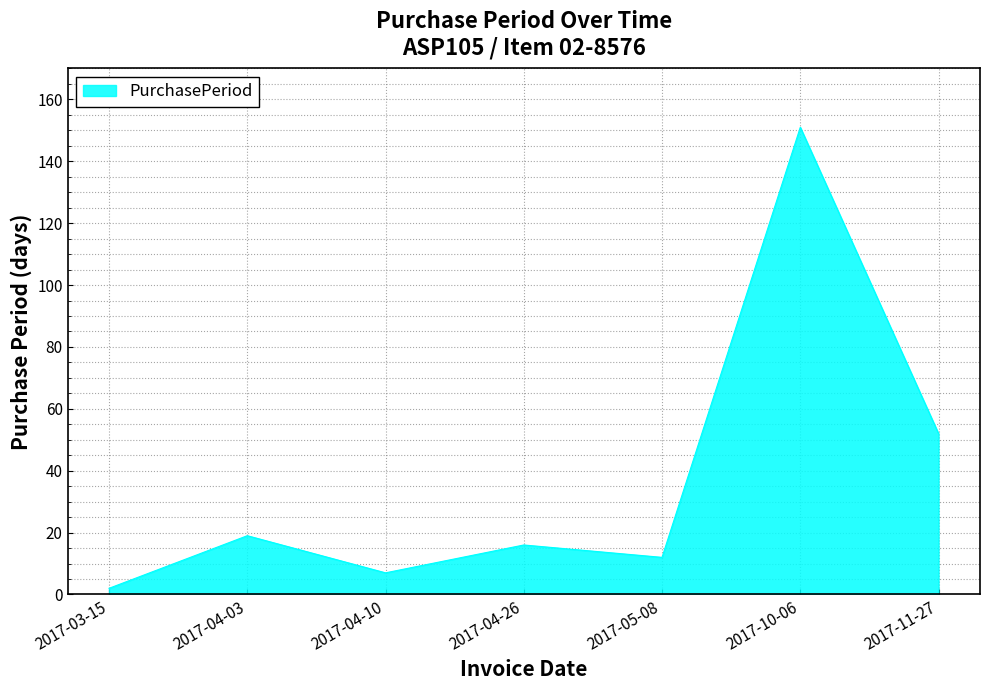

How many values are below 16?

3